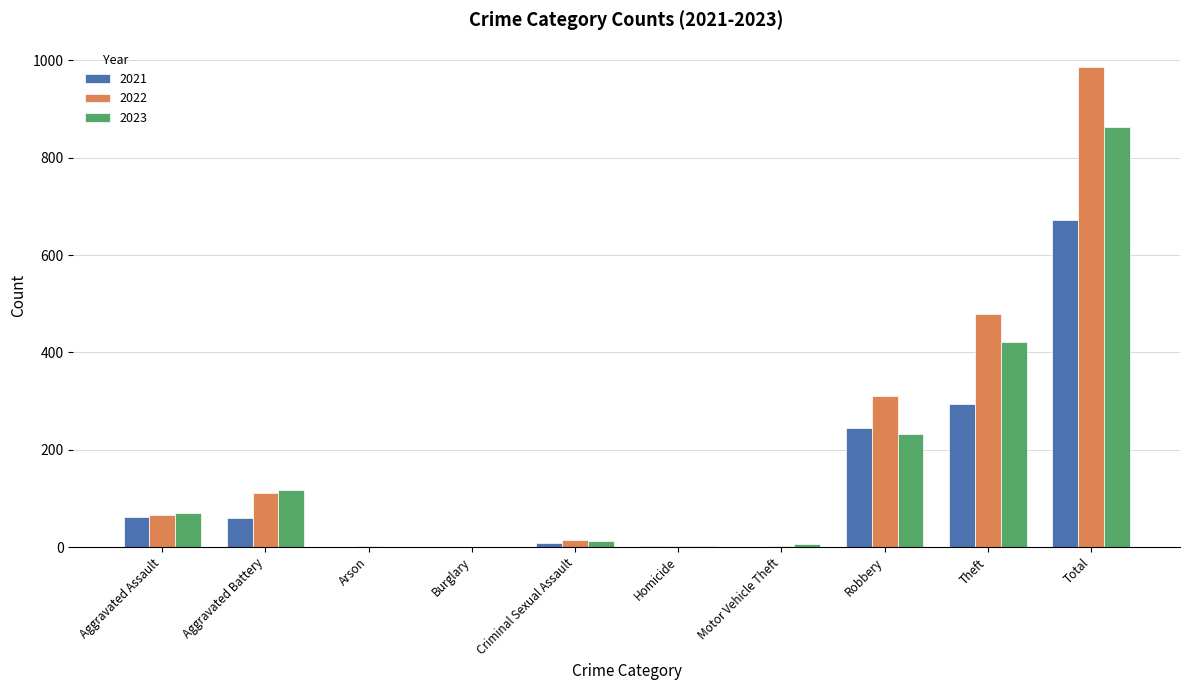

Read the 2022 value at Aggravated Assault.

66